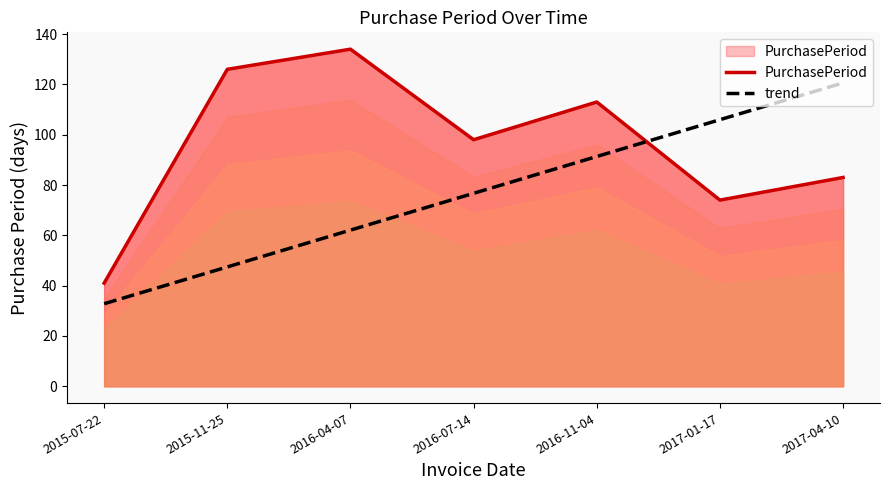

Read the trend value at 2016-07-14.

76.7